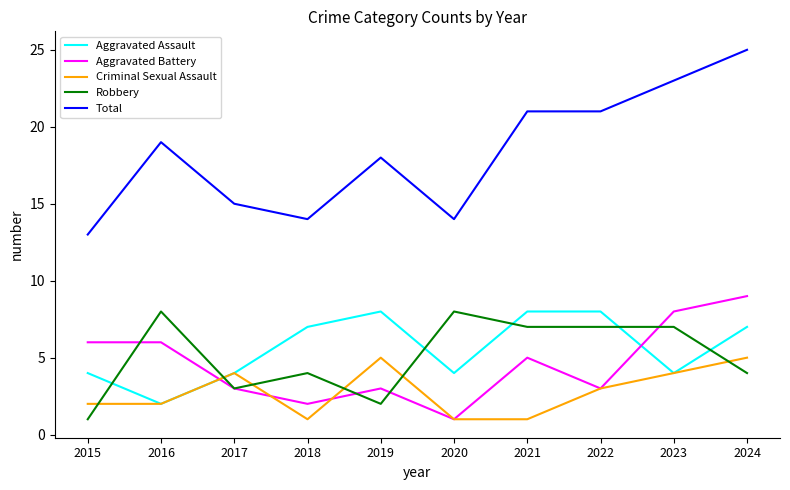

What is the minimum value for Aggravated Assault?

2